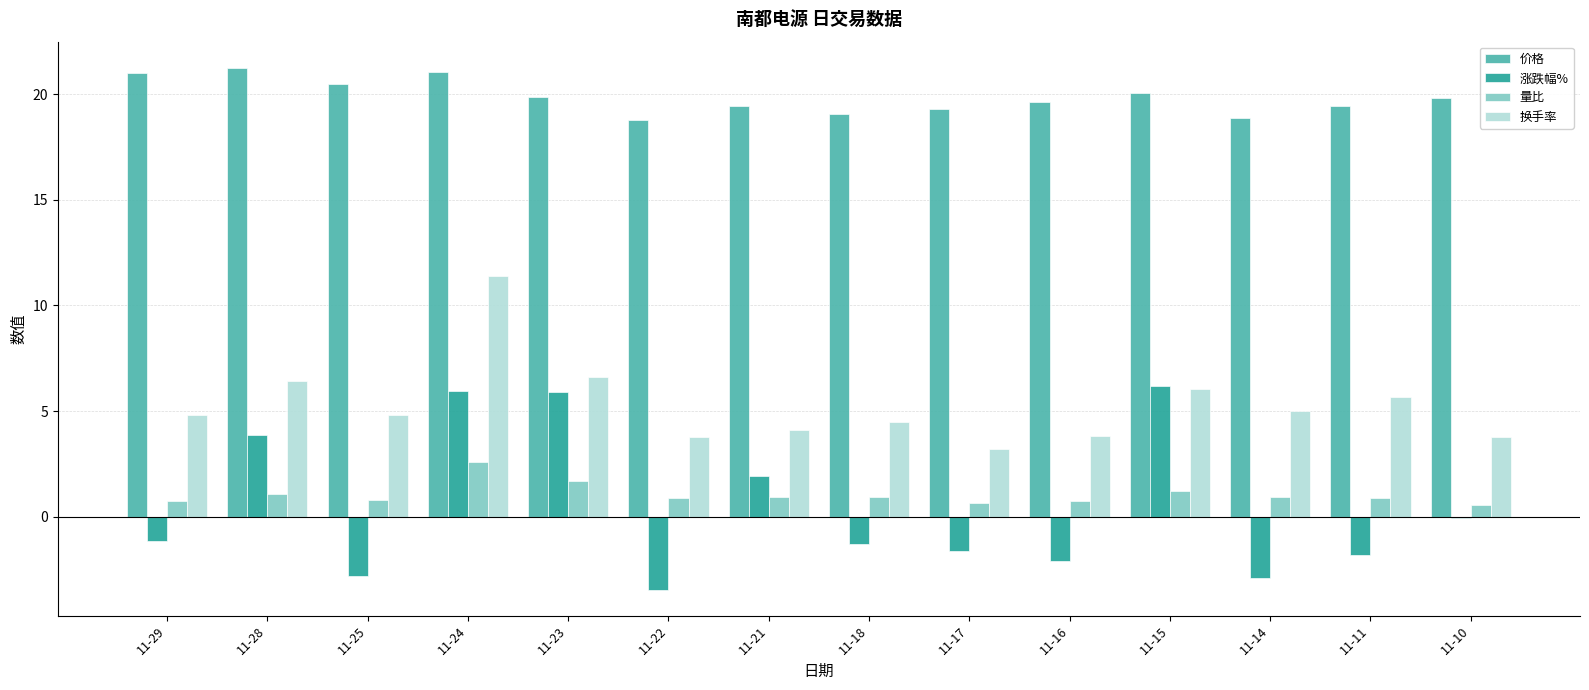

Is the value of 量比 at 11-11 greater than the value of 价格 at 11-22?

No